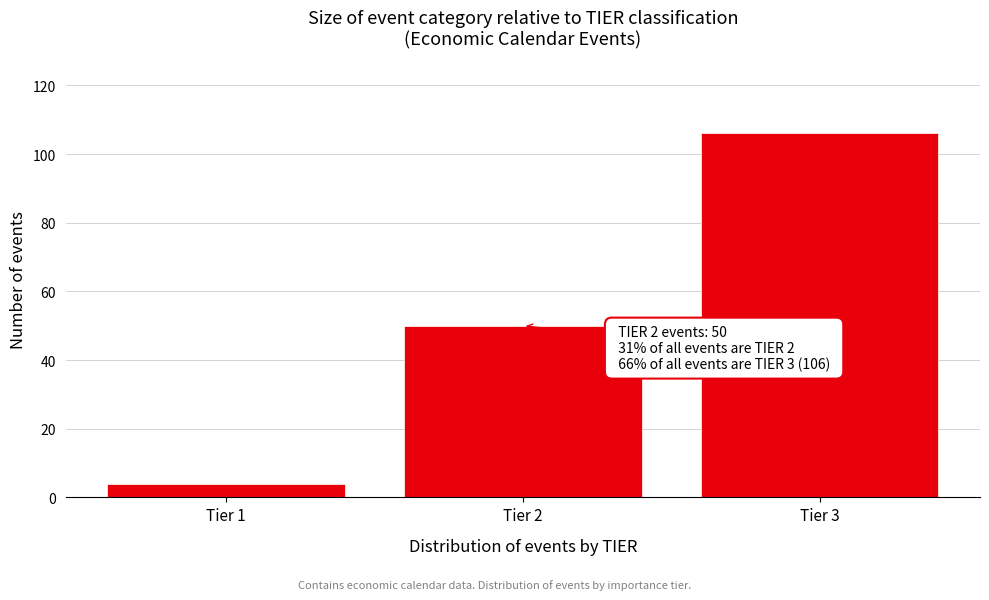

Reading right to left, list all the values displayed in this chart.

106	50	4